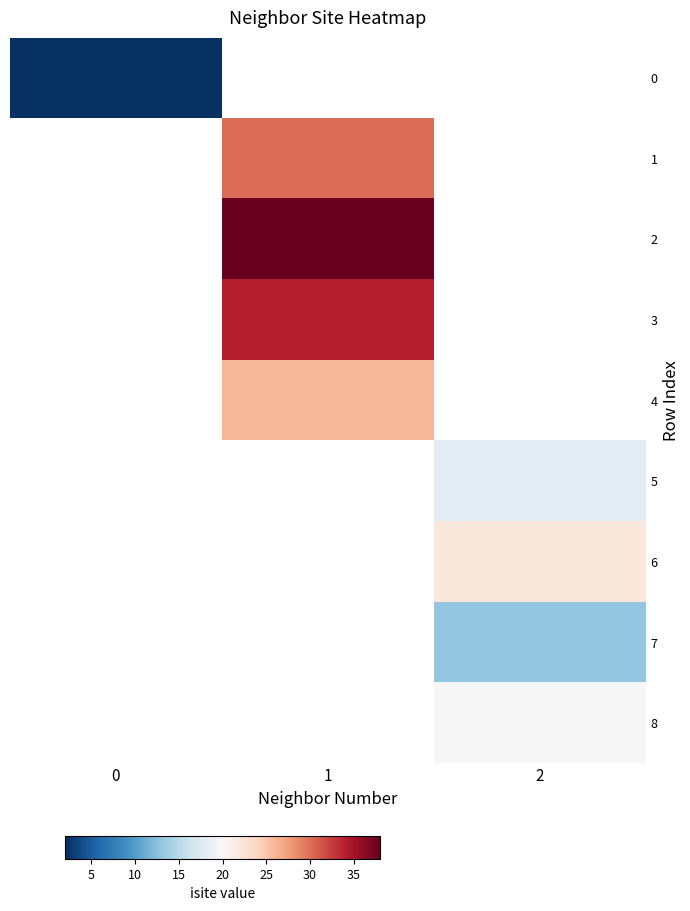

Is the value of 0 at 2 greater than the value of 4 at 0?

No